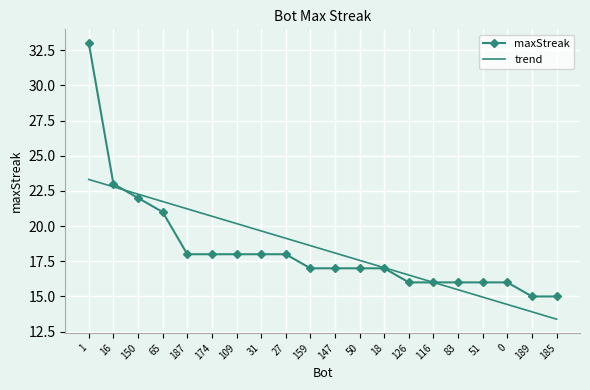

Which series has the largest range (max minus min)?

maxStreak